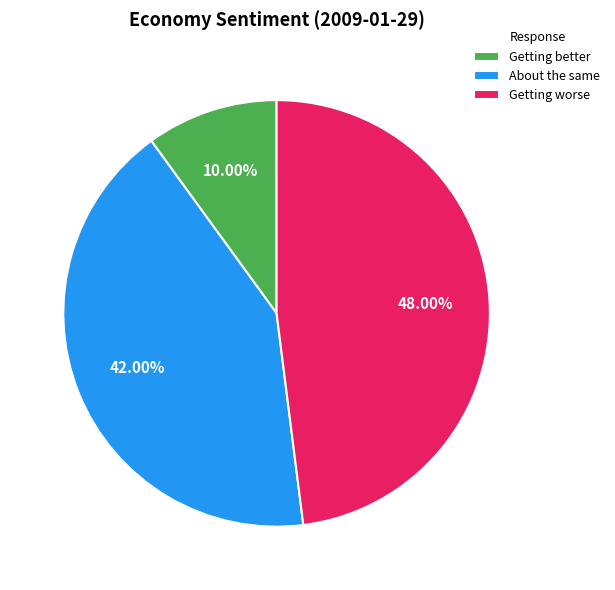

Do Getting worse and Getting better together represent more than half of the pie?

Yes